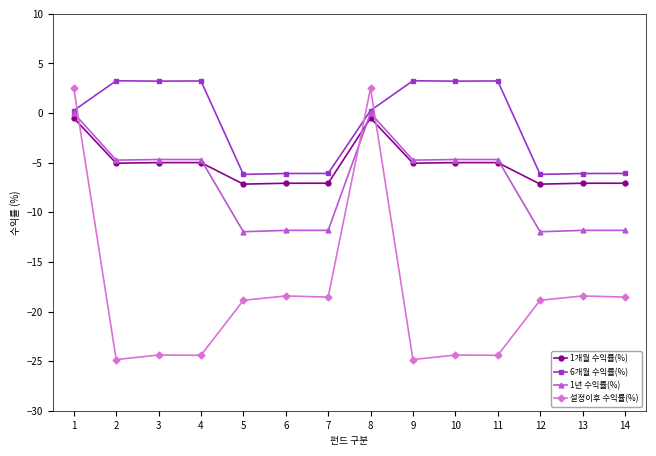

What is the value of the 1개월 수익률(%) point at the 14th from the left?

-7.1